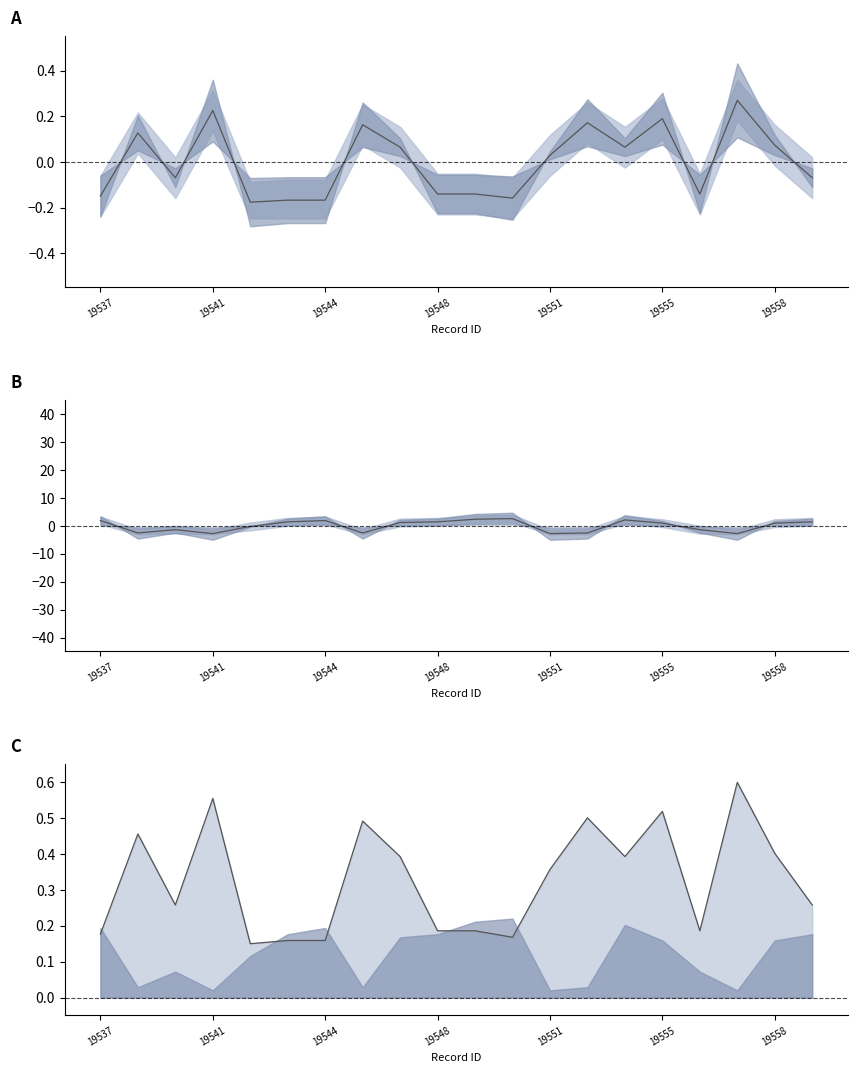

Between which two adjacent categories do plot mean and wgt mean first intersect?

19537 and 19541